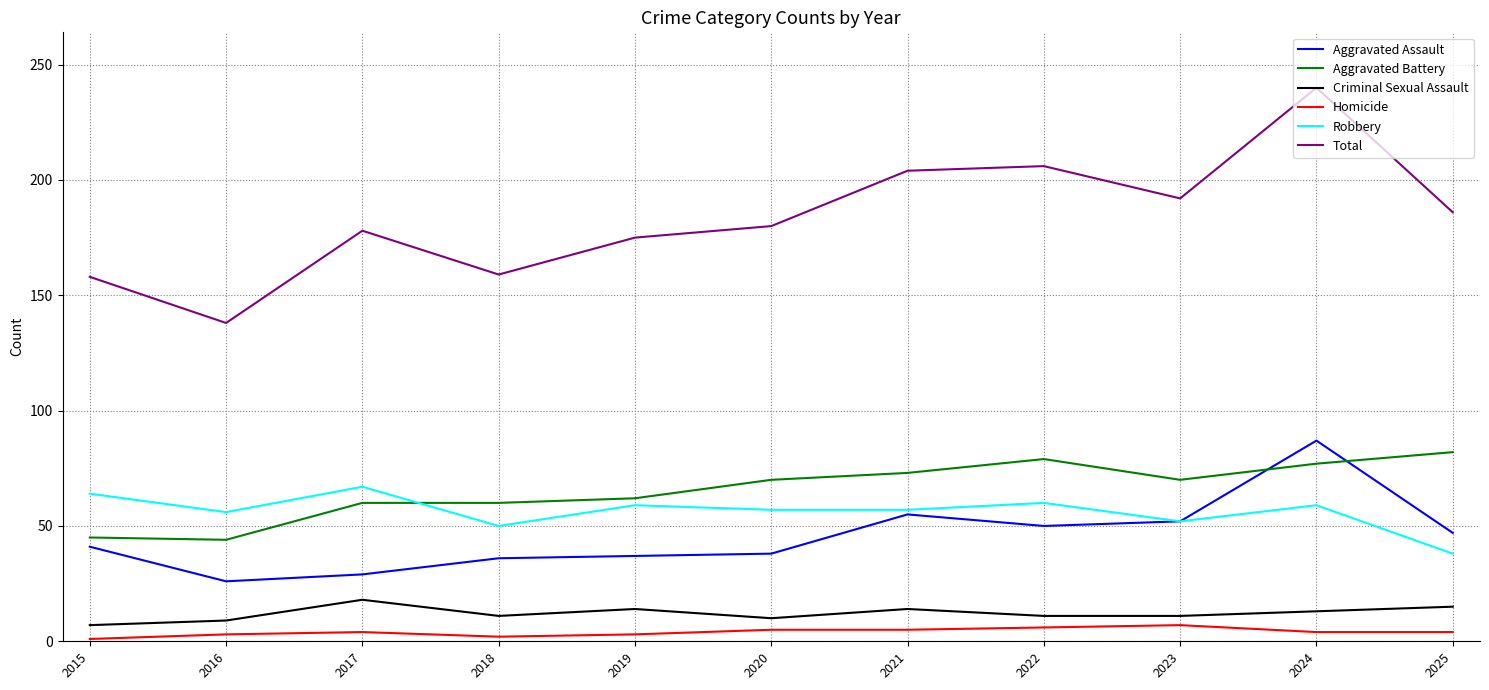

Which series has the largest total across all categories?

Total